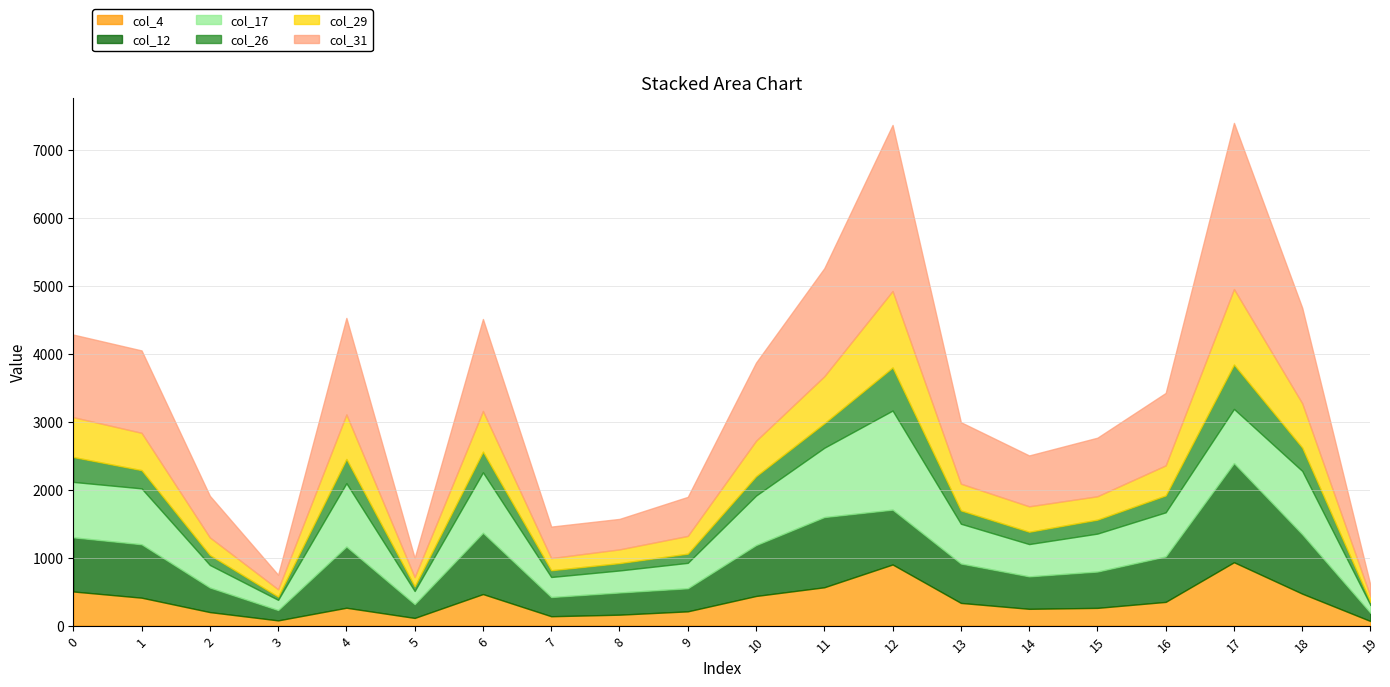

What is the difference between the maximum and minimum values in the col_31 series?

2278